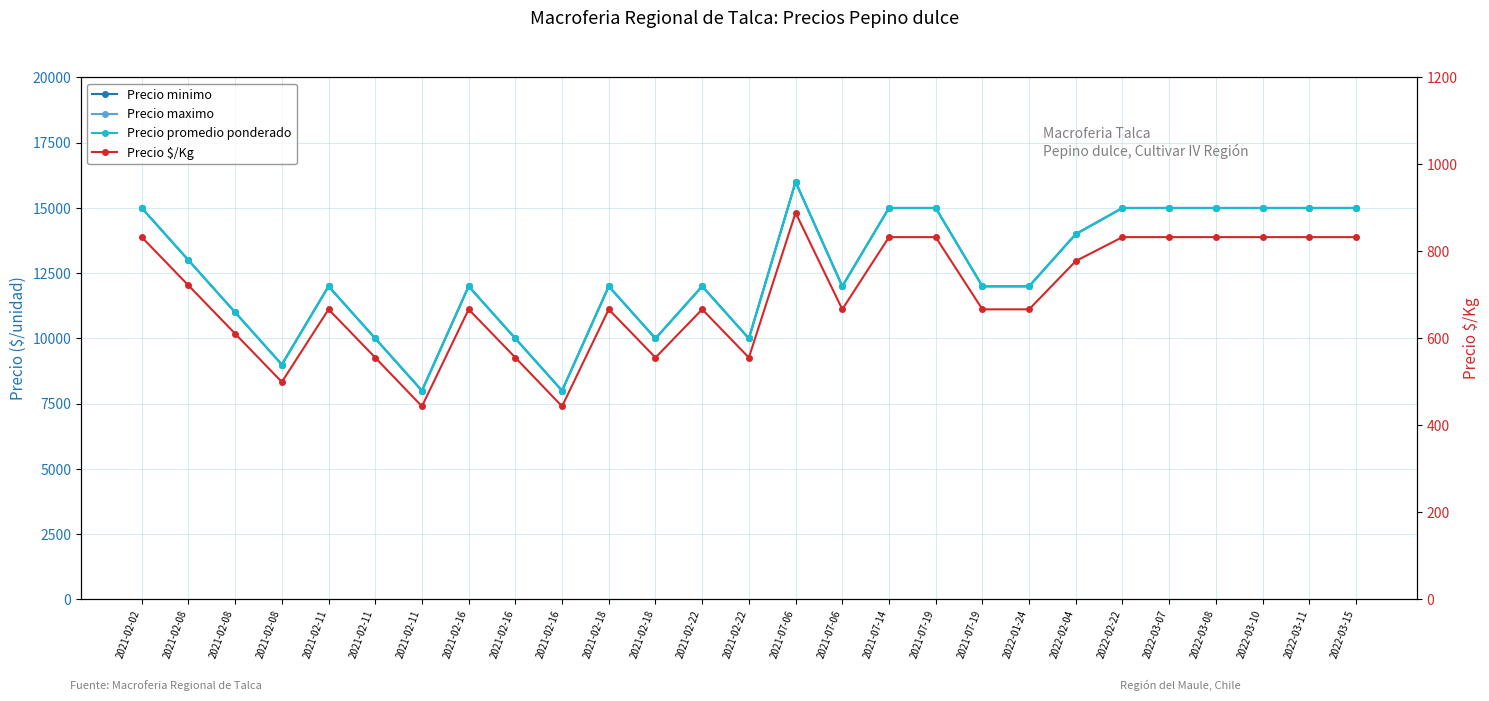

At which category does Precio $/Kg reach its first local peak?

2021-02-11